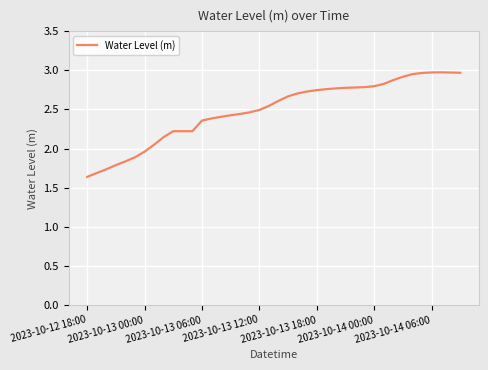

What is the difference between the maximum and minimum values?

1.3